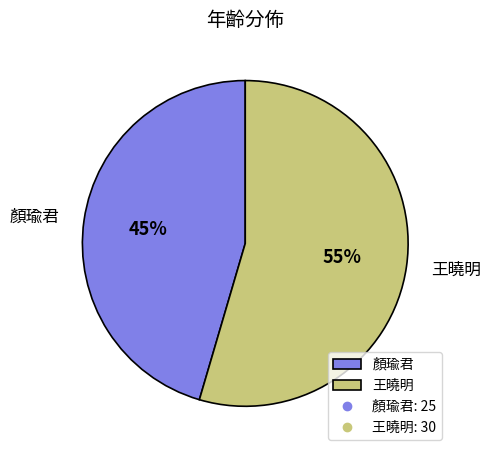

Which category has the biggest portion of the pie?

王曉明